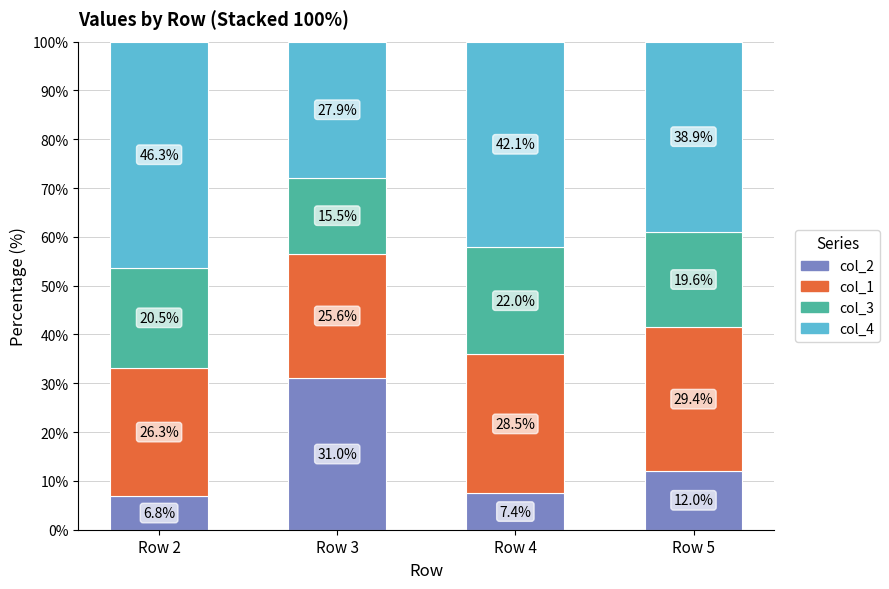

Which category has the lowest value in the col_2 series?

Row 2